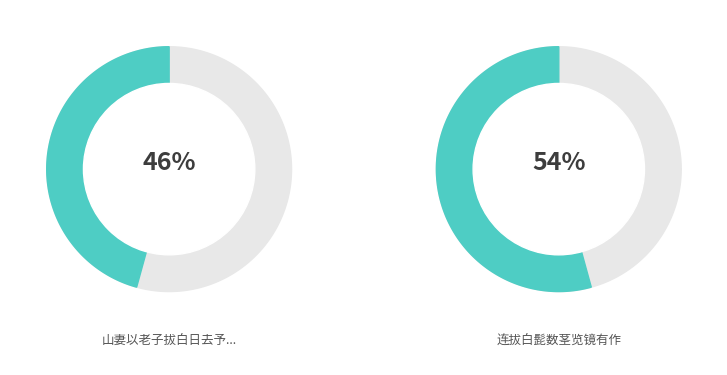

Is there a majority slice in this chart?

Yes